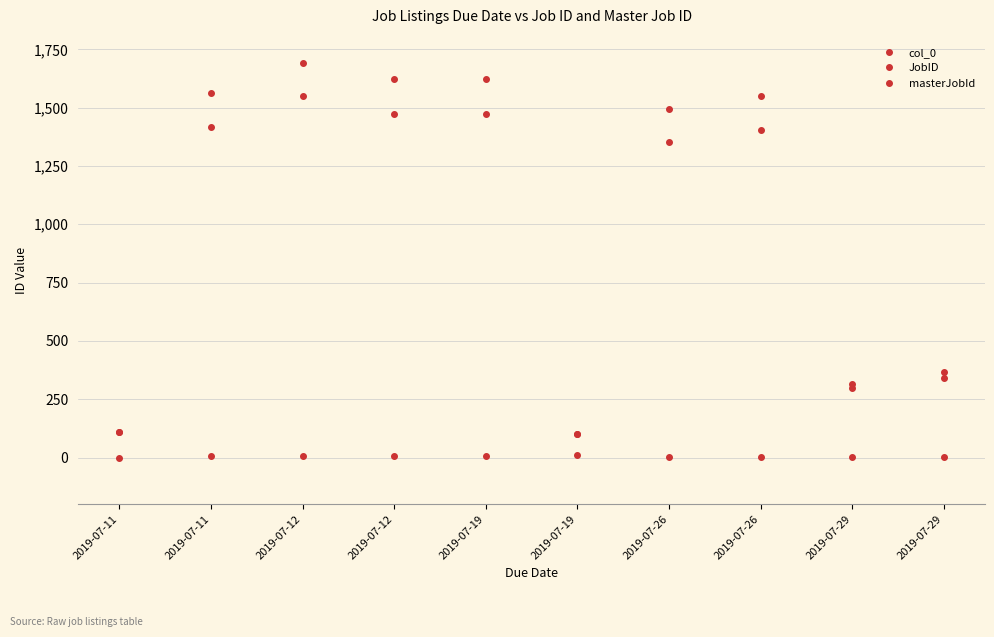

What is the difference between the highest and lowest values at 2019-07-19?

1614